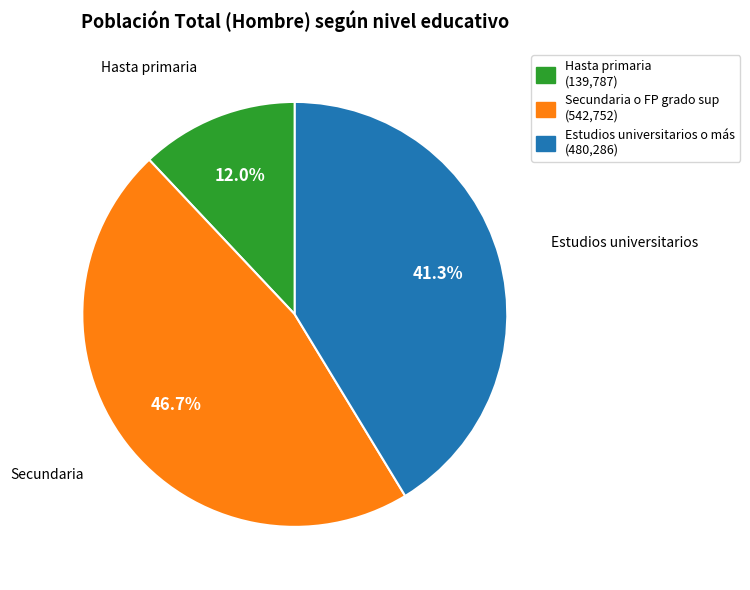

Which slice is the largest?

Secundaria o FP grado sup